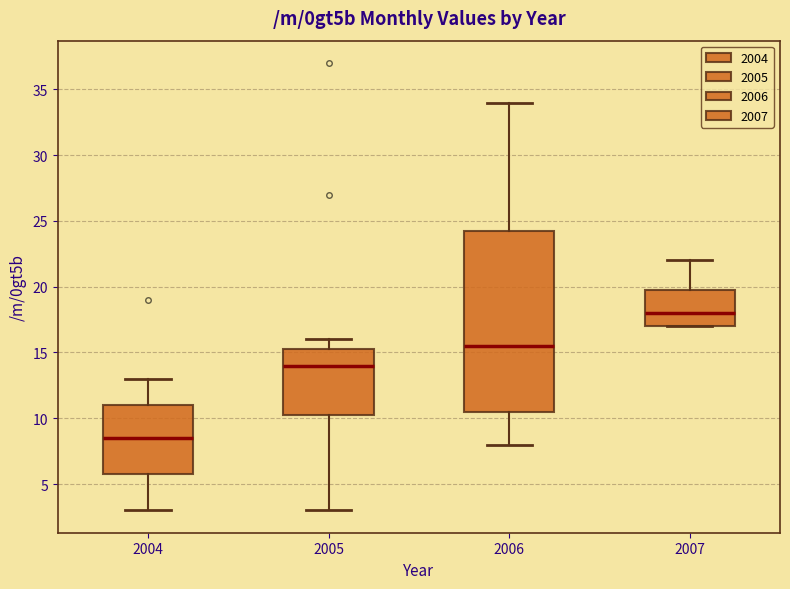

Reading left to right, read every box against the y-axis: the position of its median line, the range the box covers, and the ends of its whiskers. The values are not printed on the chart, so give them approximately, as read against the axis.

2004: median 8.5, box 6.0 to 11.0, whiskers 3.0 to 13.0
2005: median 14.0, box 10.5 to 15.5, whiskers 3.0 to 16.0
2006: median 15.5, box 10.5 to 24.5, whiskers 8.0 to 34.0
2007: median 18.0, box 17.0 to 20.0, whiskers 17.0 to 22.0